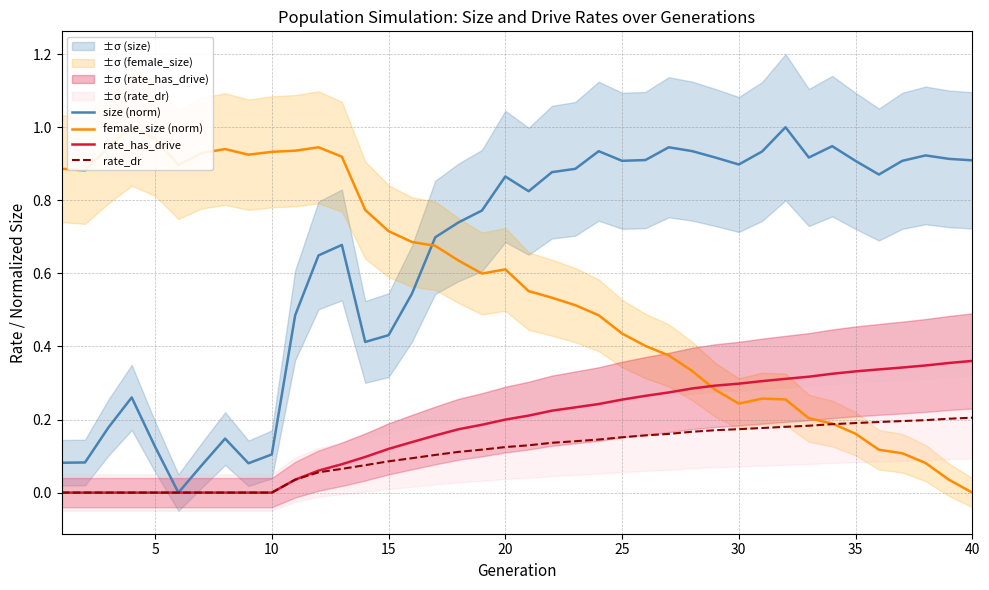

True or false: size (norm) has a value of 0.0 at 5.

False